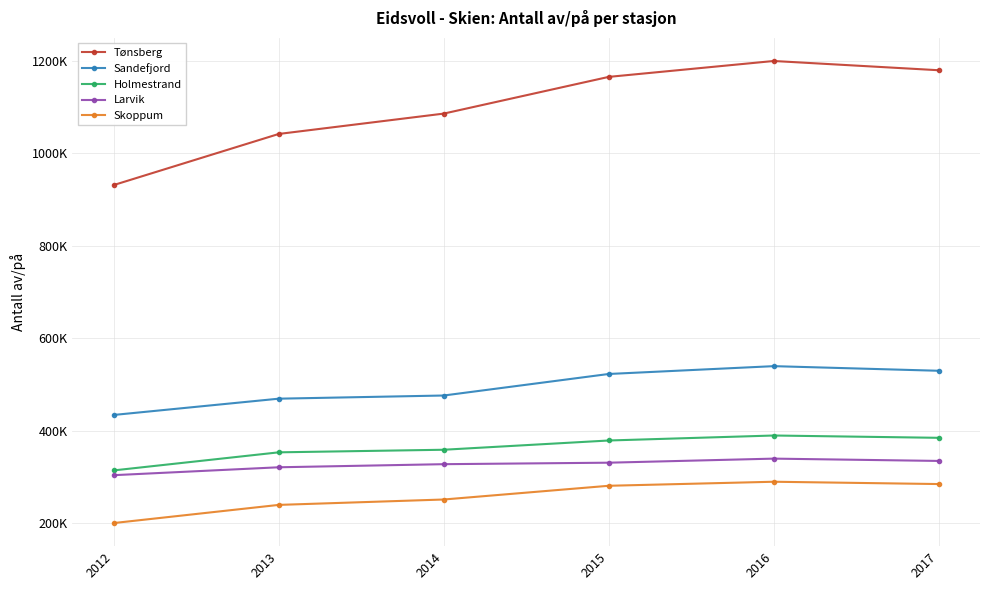

What are all the series names shown in the legend?

Tønsberg, Sandefjord, Holmestrand, Larvik, Skoppum